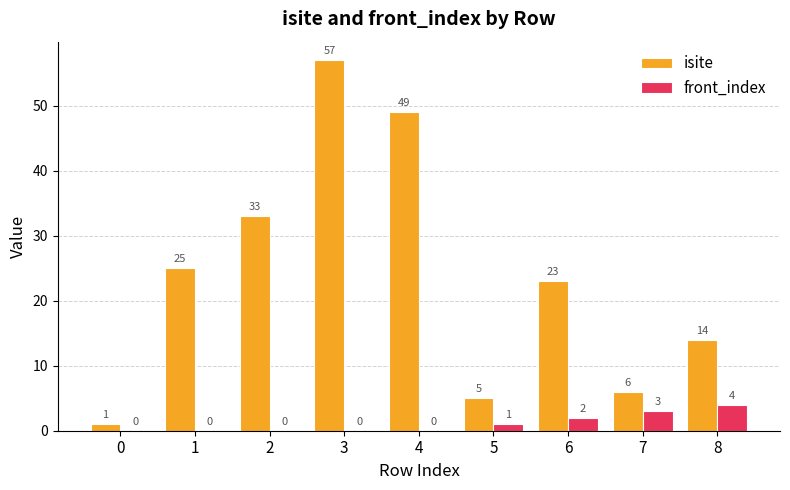

Count the number of data series in this chart.

2